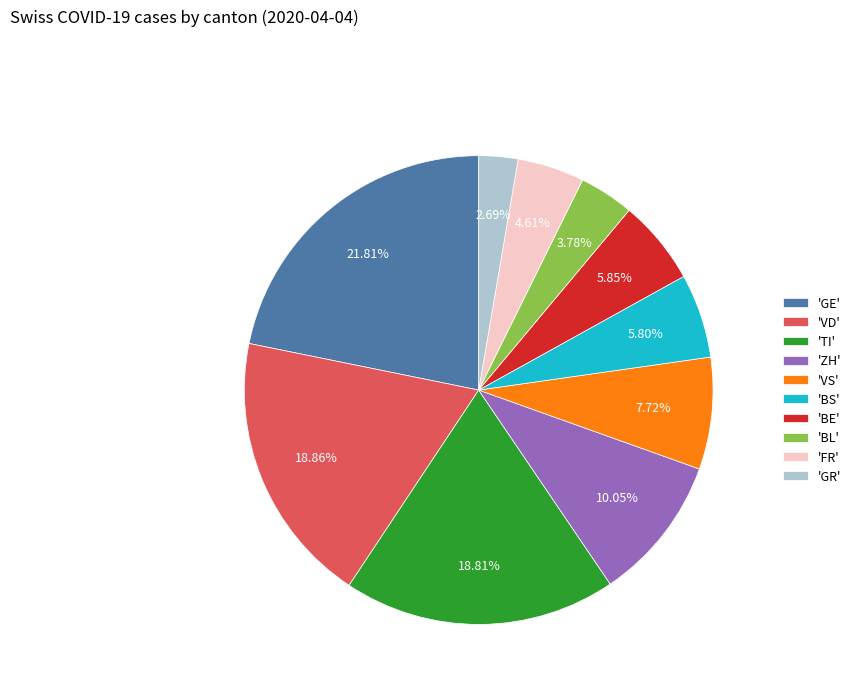

Which has a higher value, 'VS' or 'GE'?

'GE'